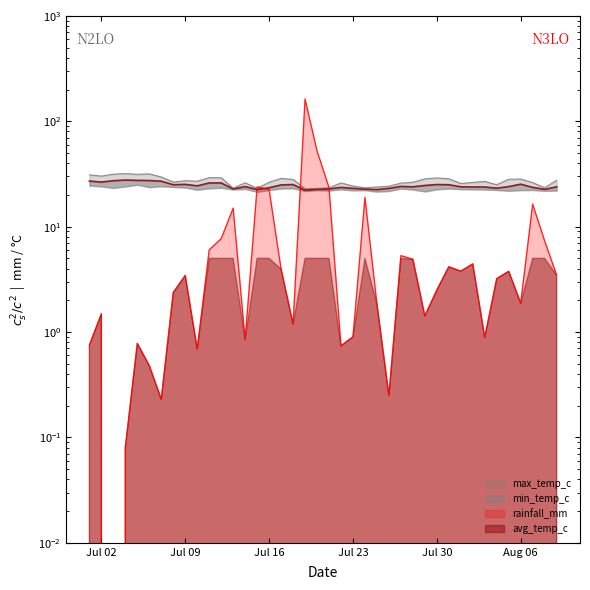

True or false: avg_temp_c and max_temp_c intersect in this chart.

False